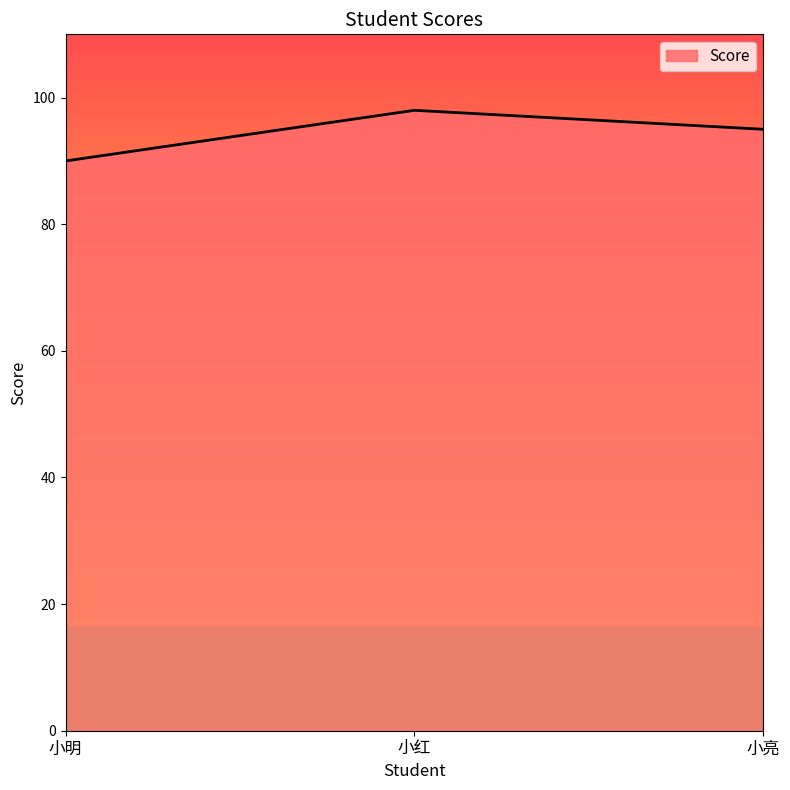

At which category does the chart reach its minimum across all series?

小明